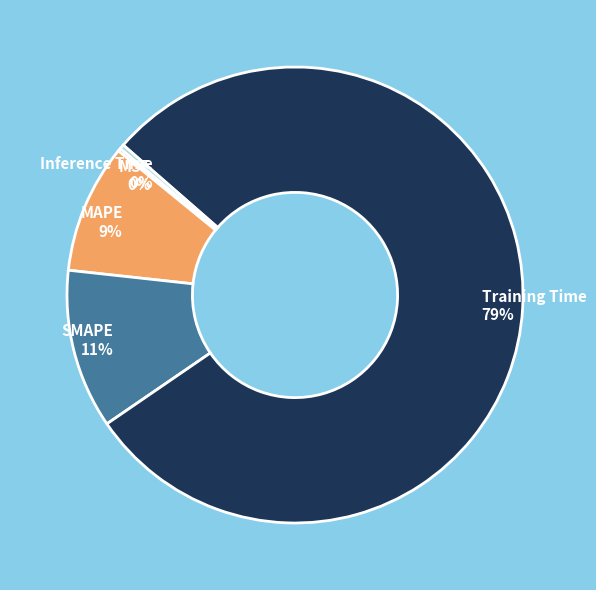

Which category has the biggest portion of the pie?

Training Time